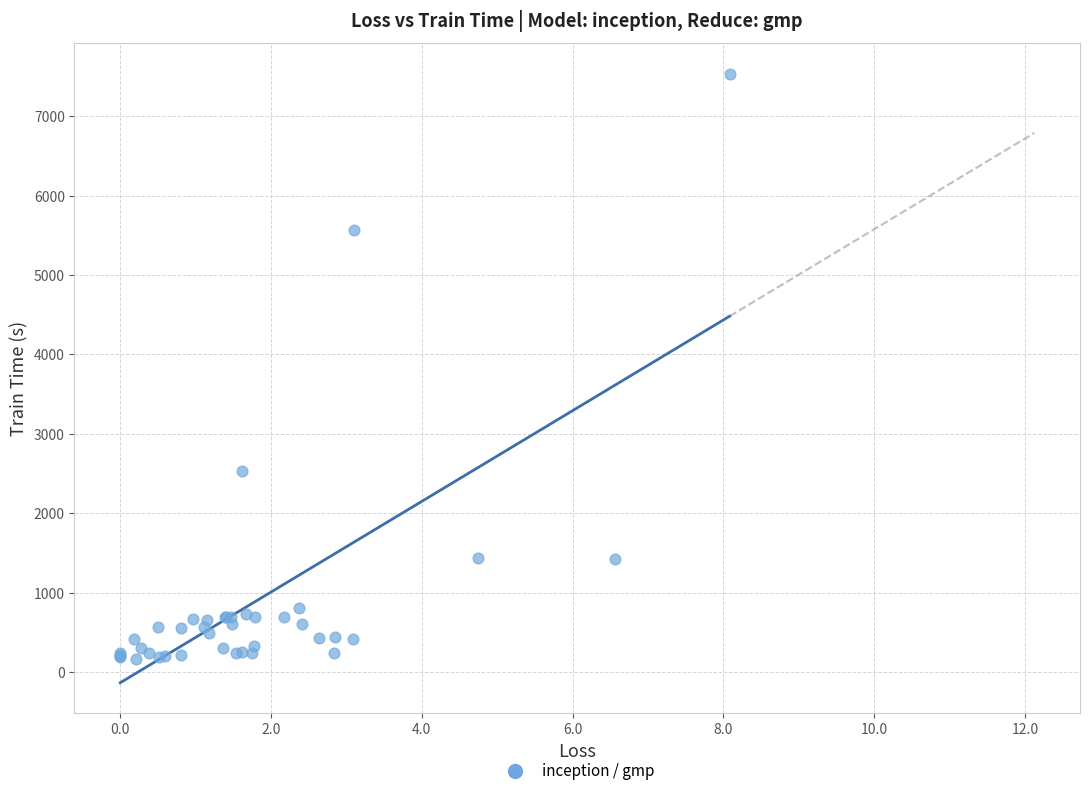

What Y value in the scatter plot is closest to 3853?

2539